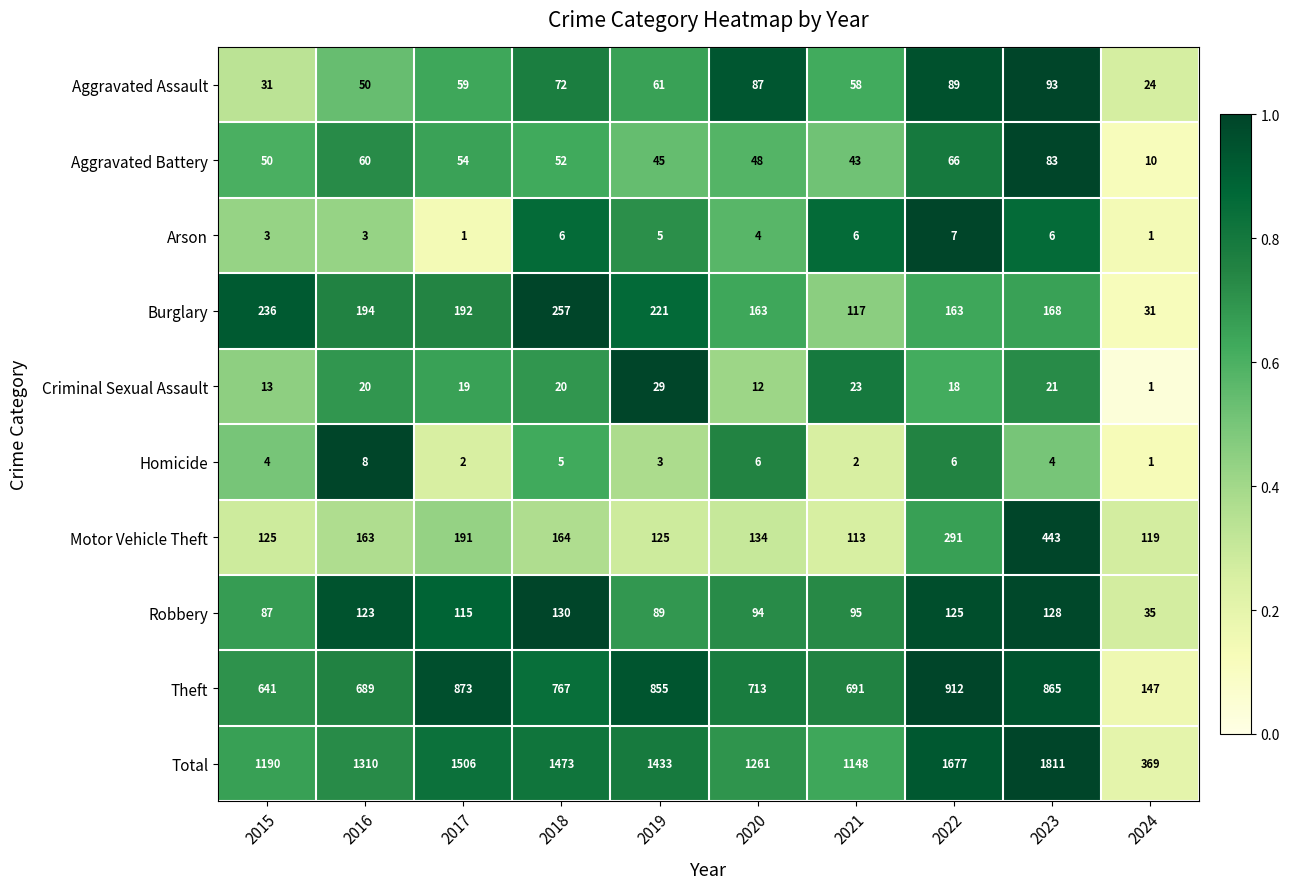

Which category has the highest value across all series?

2023